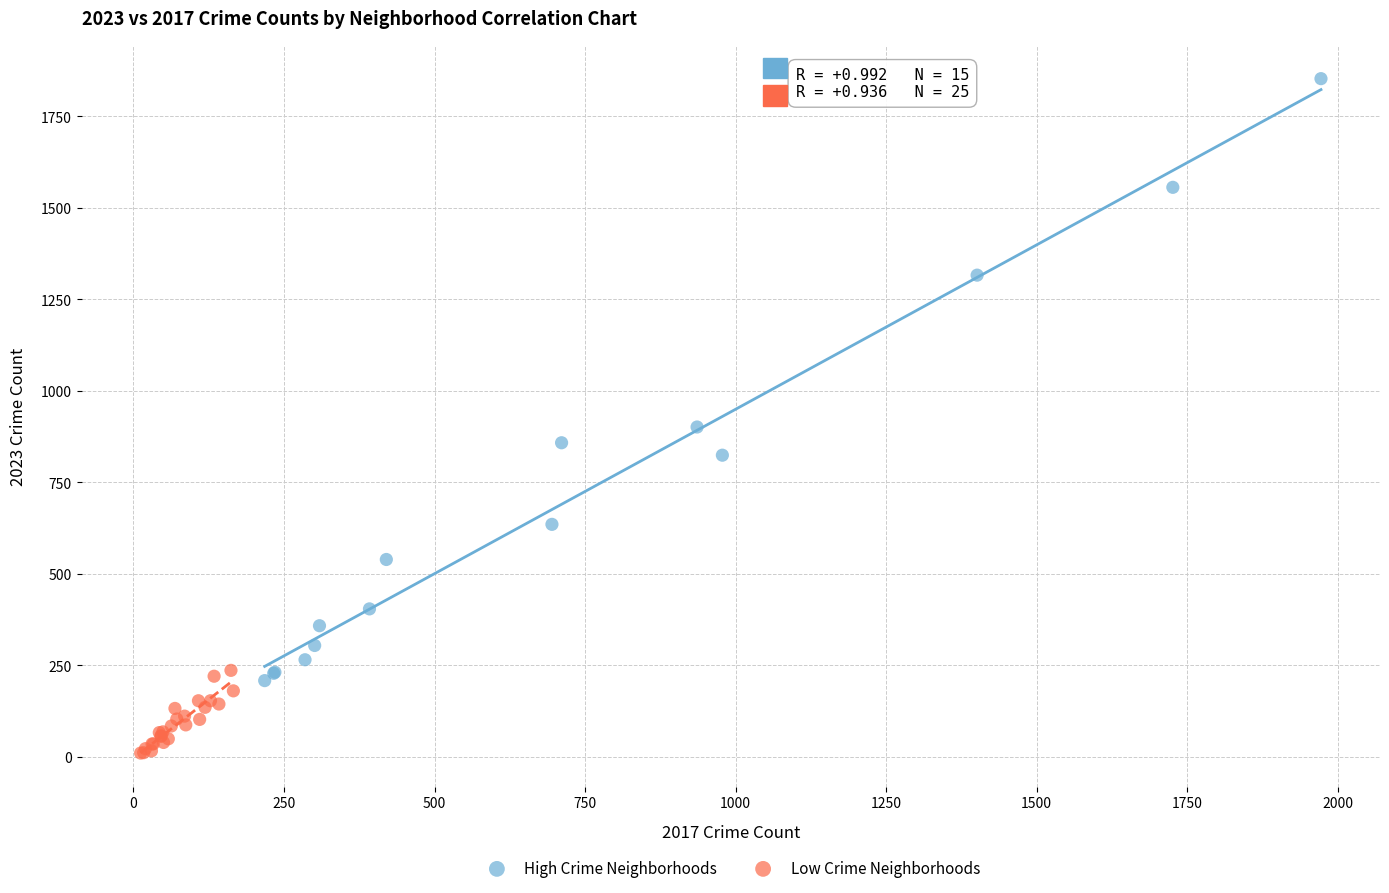

Which series has the widest spread of Y values?

High Crime Neighborhoods